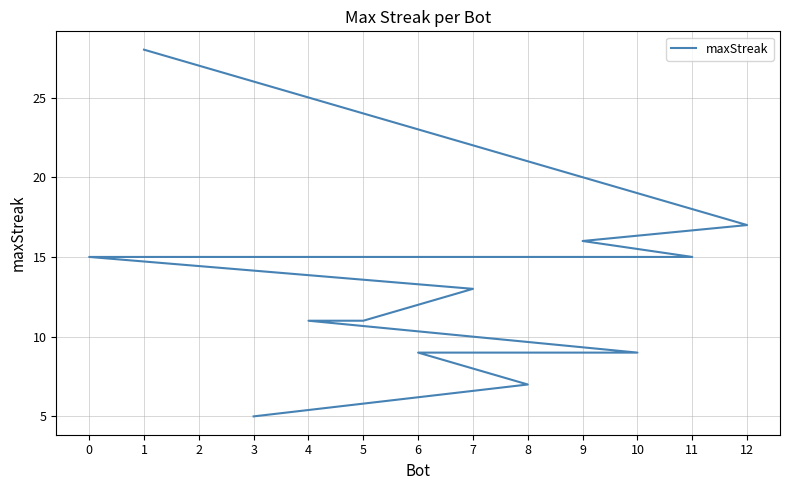

List the labels in order of value, smallest first.

3, 8, 10, 6, 5, 4, 7, 11, 2, 0, 9, 12, 1